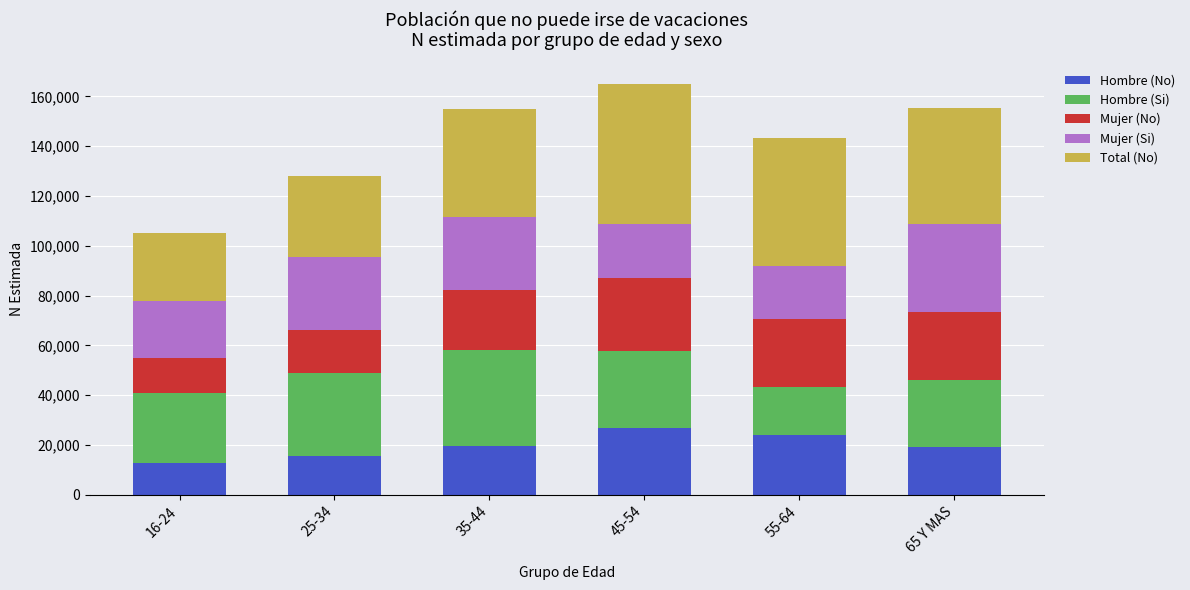

What is the lowest value of the Hombre (No) series?

12905